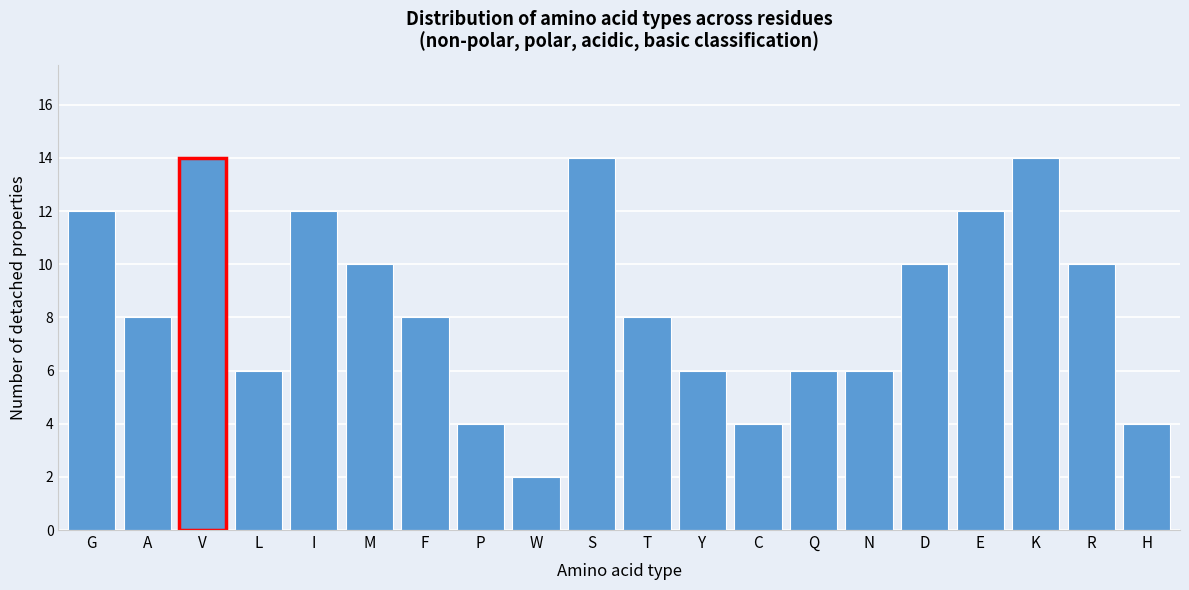

Reading left to right, list all the values displayed in this chart.

12	8	14	6	12	10	8	4	2	14	8	6	4	6	6	10	12	14	10	4